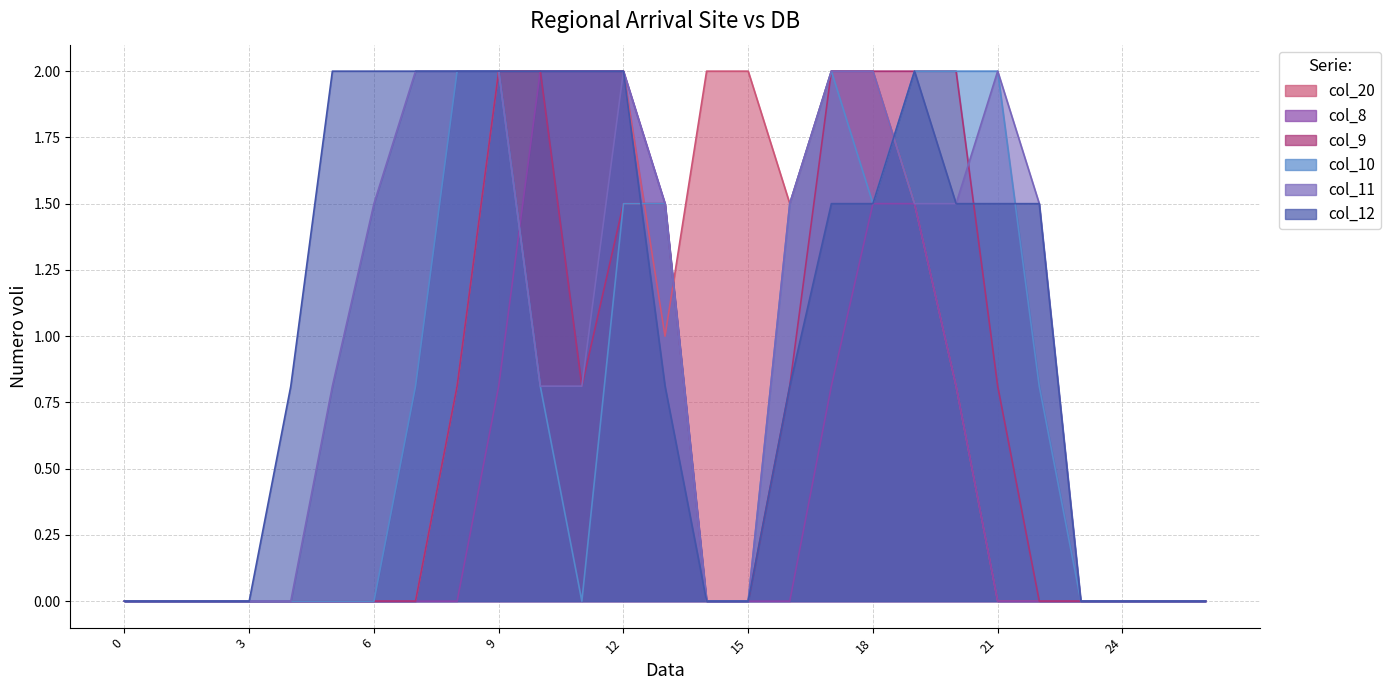

Is the value of col_20 at 2 greater than the value of col_8 at 12?

No